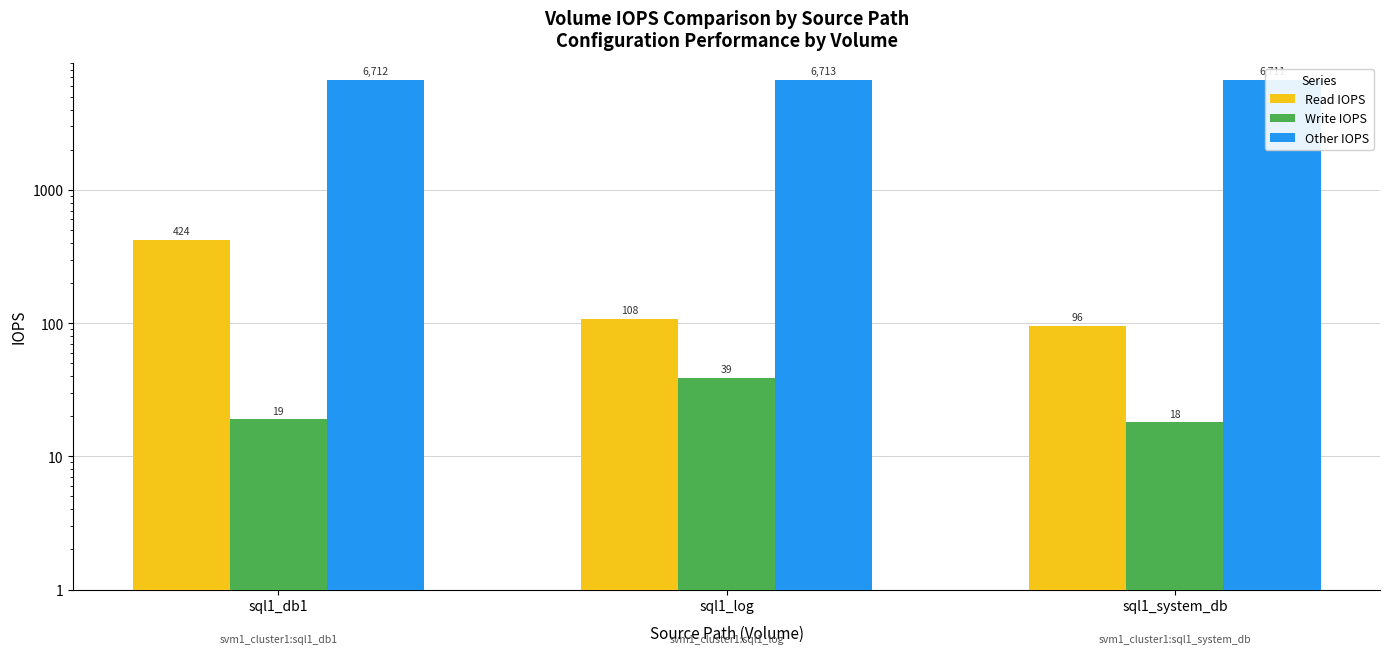

How many data points in Other IOPS are above 6712?

1